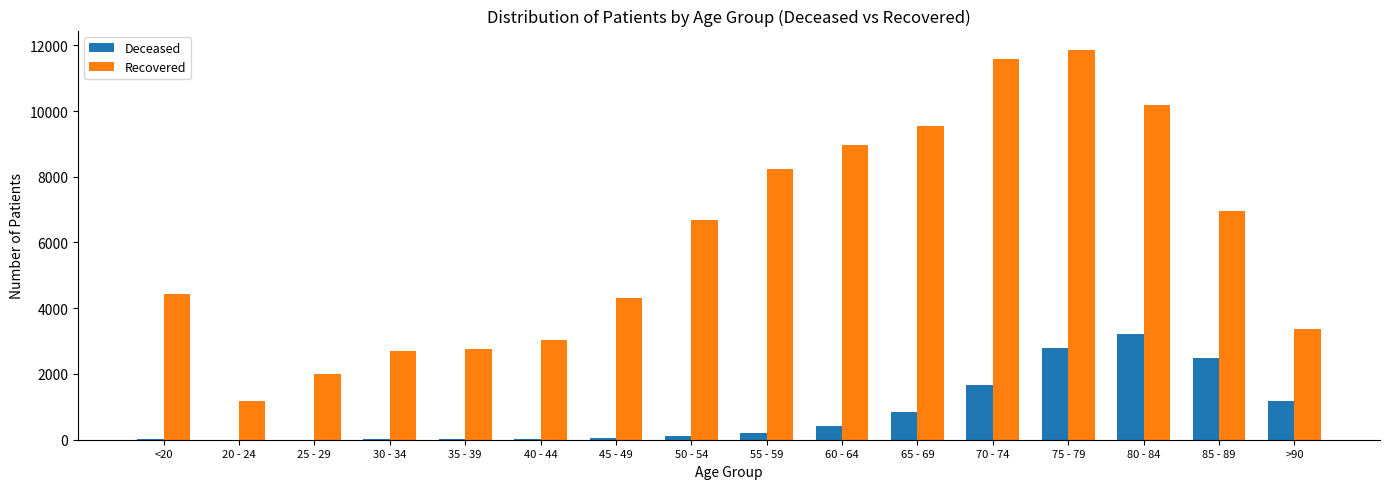

Which series has the largest range (max minus min)?

Recovered